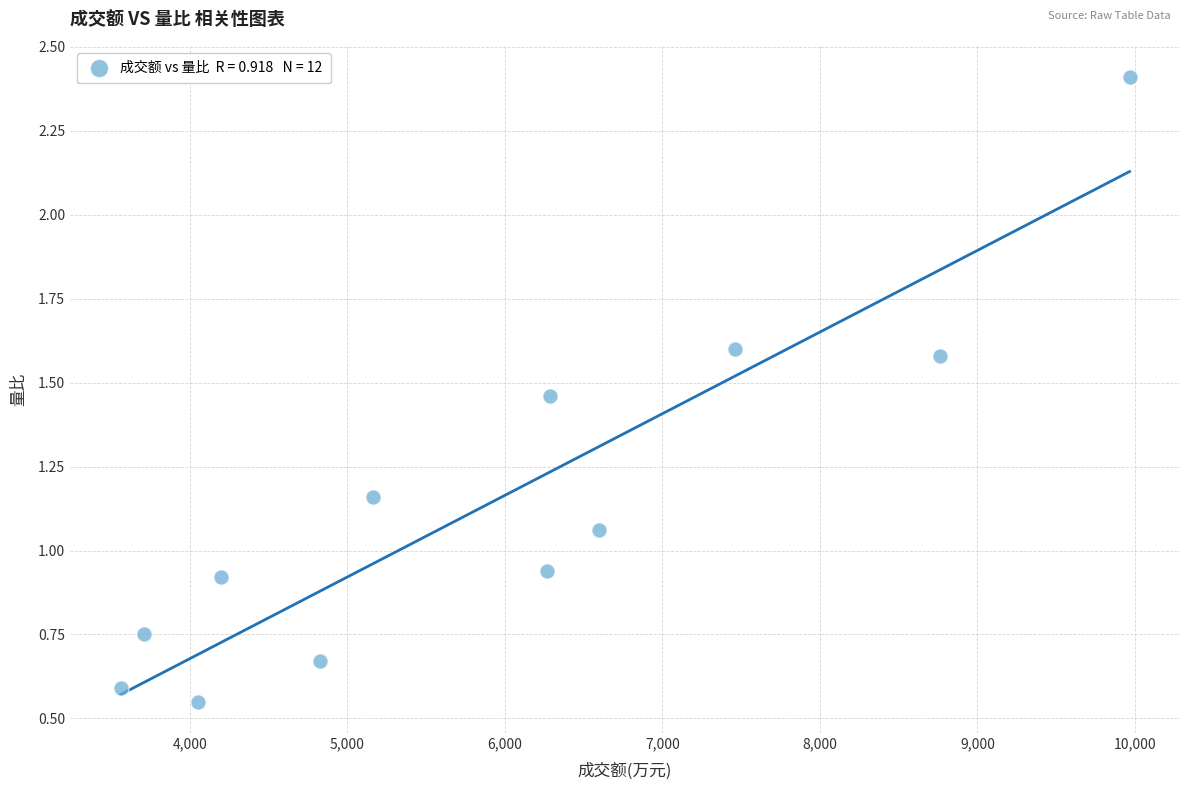

What is the average X value?

5903.5